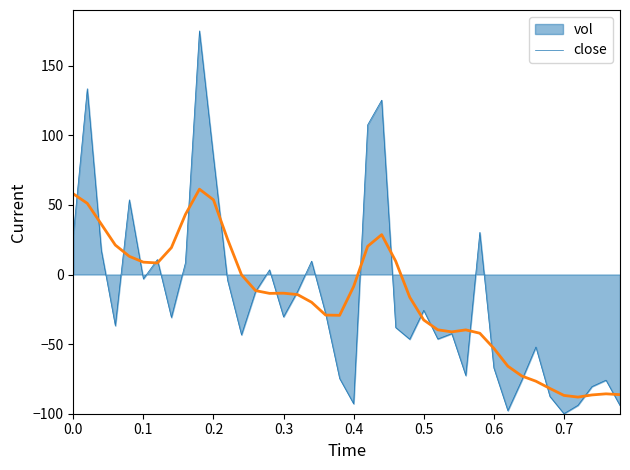

List the series in order of their peak value, lowest first.

close, vol